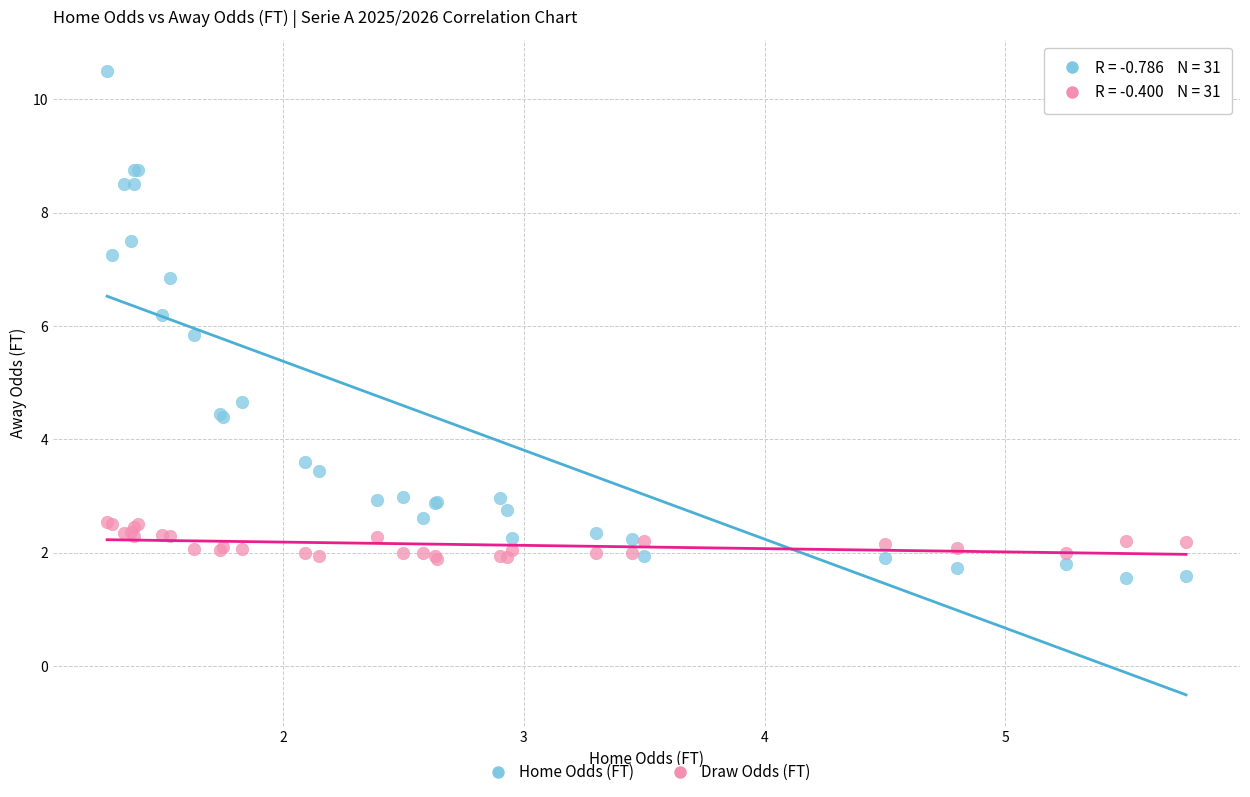

Which series contains the highest Y value?

Home Odds (FT)